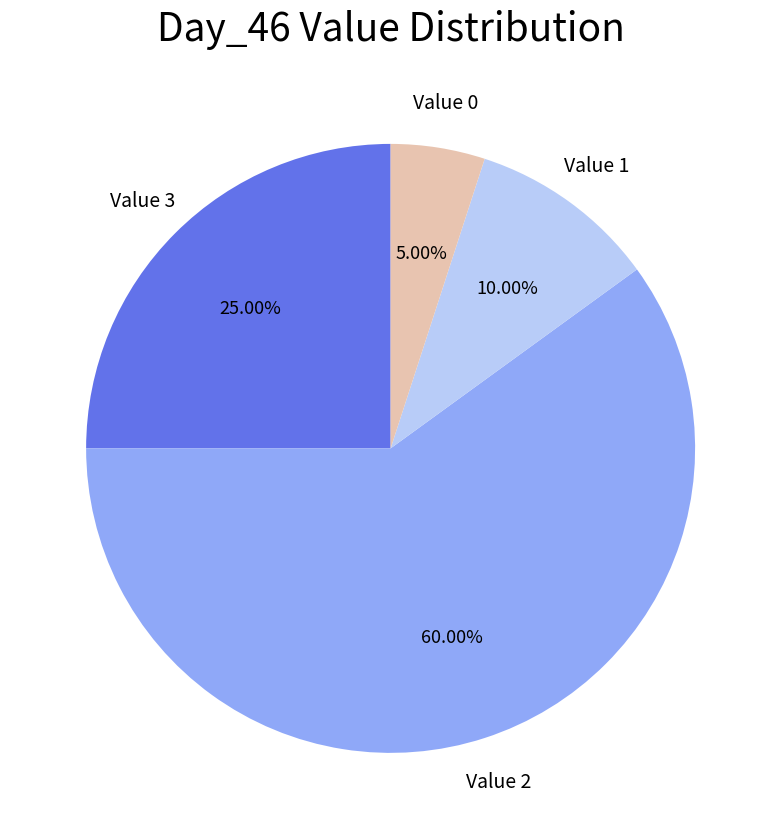

Count the number of slices in the pie.

4